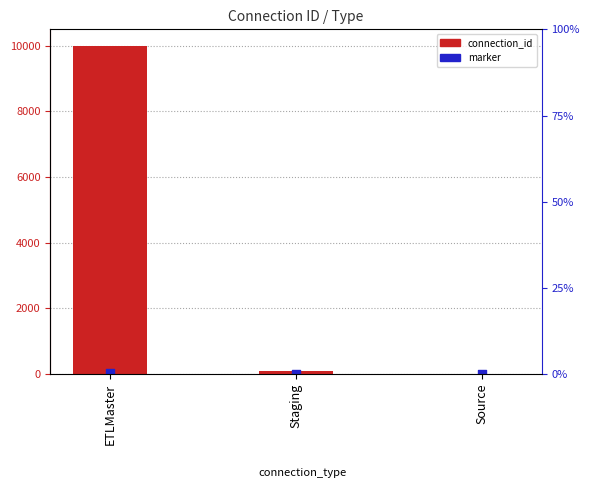

Which series has the largest total across all categories?

connection_id